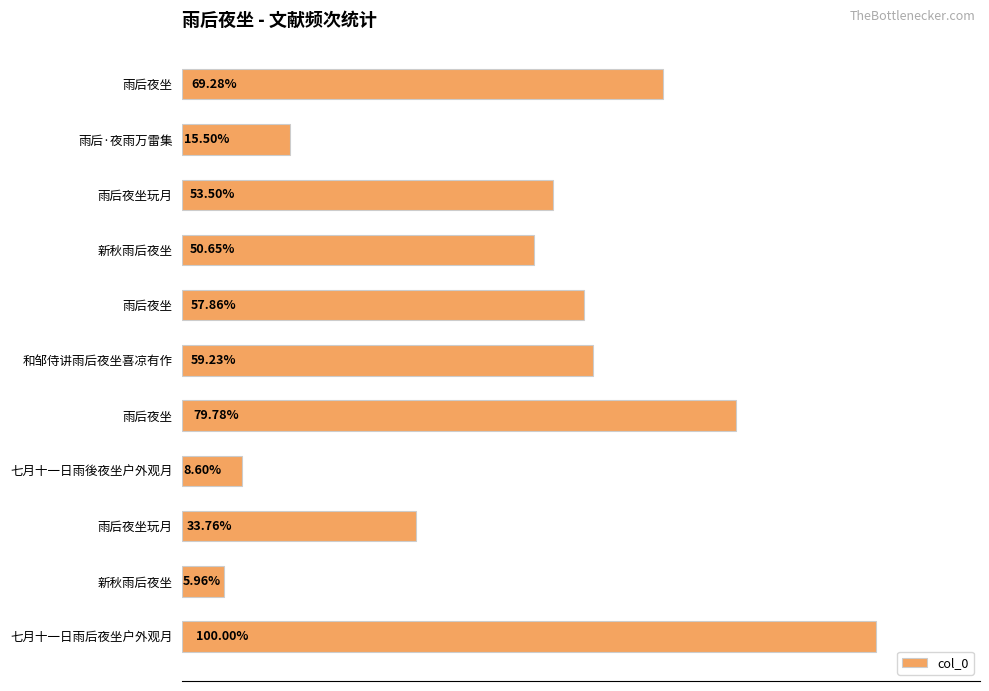

Are the bars horizontal?

Yes